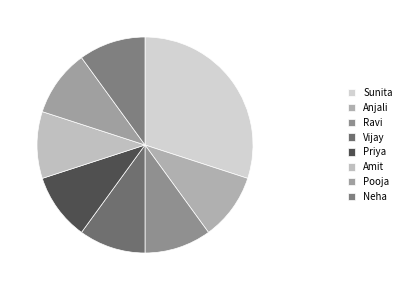

True or false: Neha accounts for 15% of the total.

False